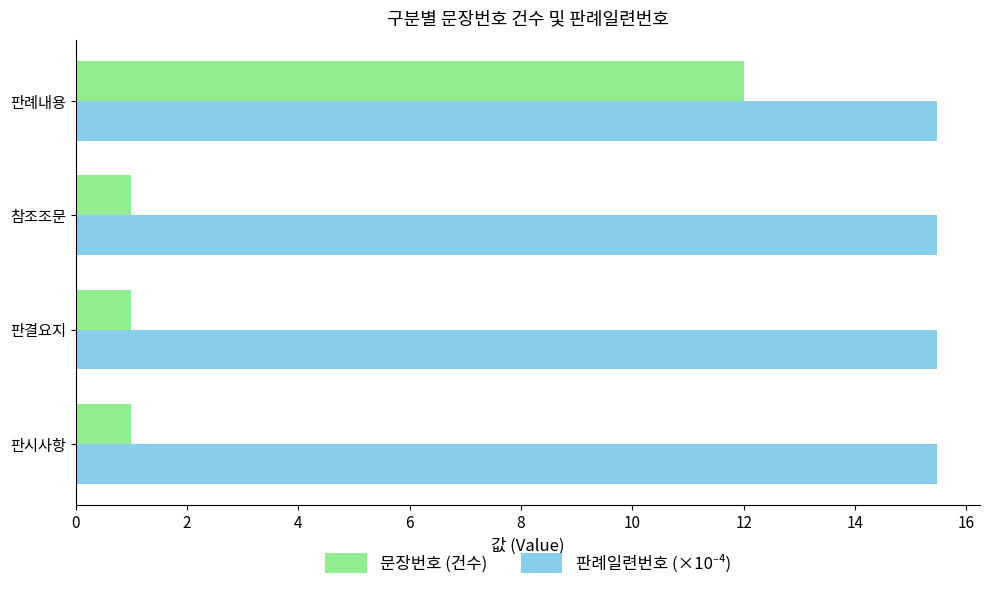

The 문장번호 (건수) series shows 1.0 at 참조조문. True or false?

True